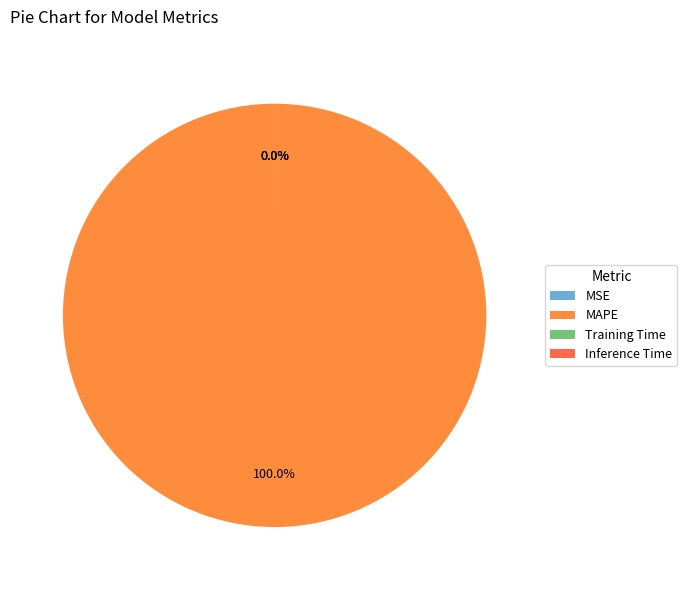

Is it true that Inference Time is 1% of the pie?

False